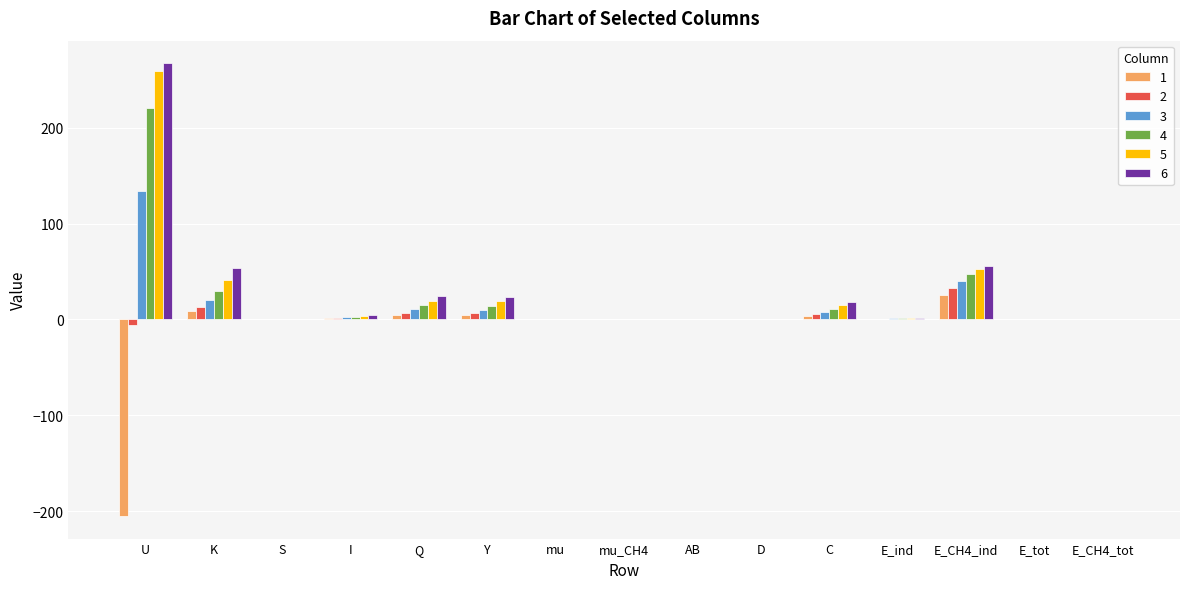

The value of 4 at E_CH4_ind is 47.5. True or false?

True